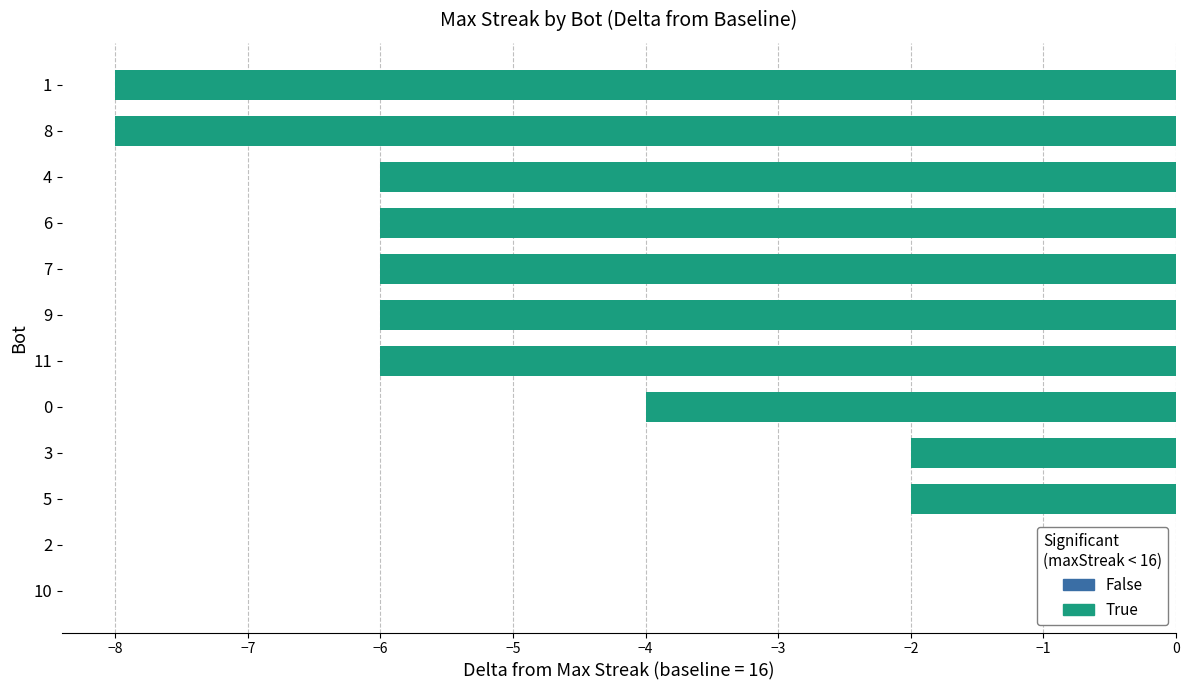

How many negative values are there?

10